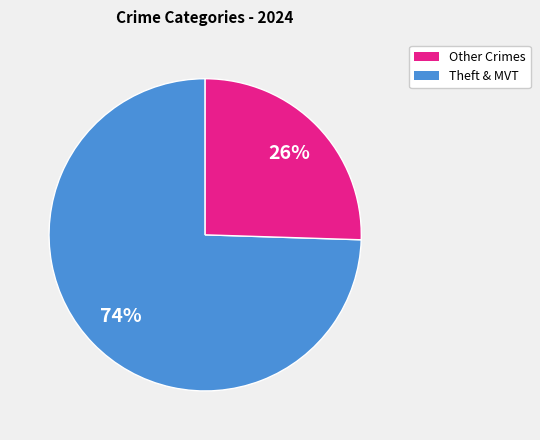

Is there a majority slice in this chart?

Yes